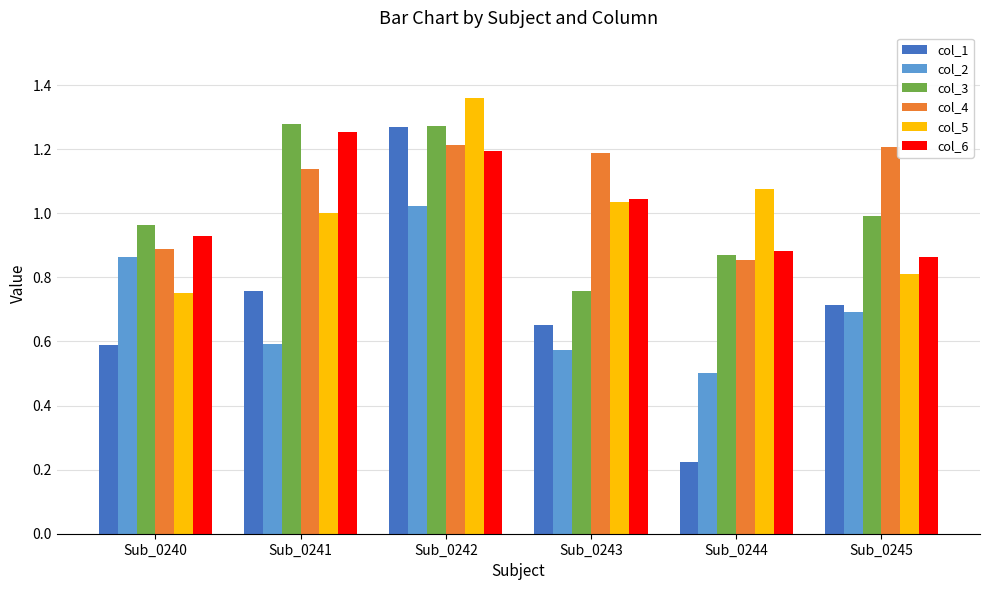

The col_3 series shows 1.0 at Sub_0245. True or false?

True